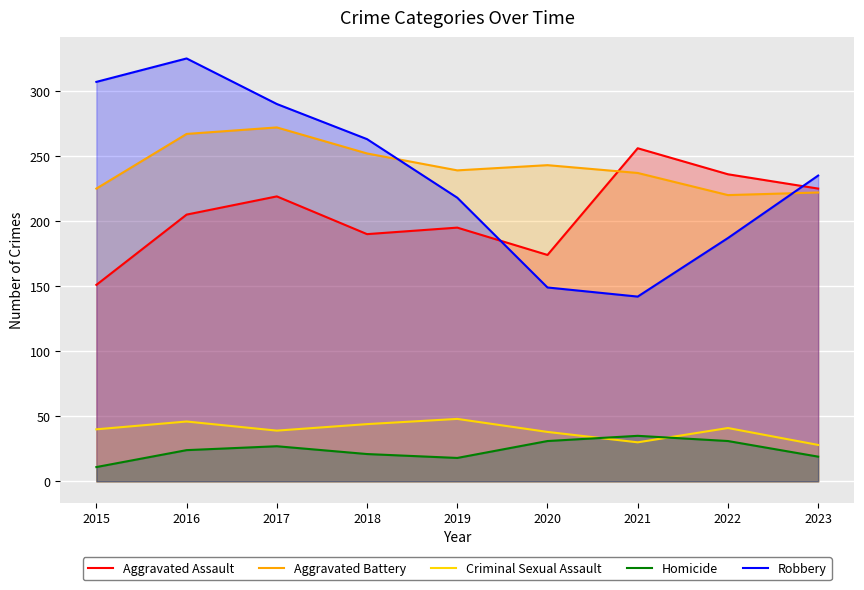

What value does the Robbery series have at 2015?

307